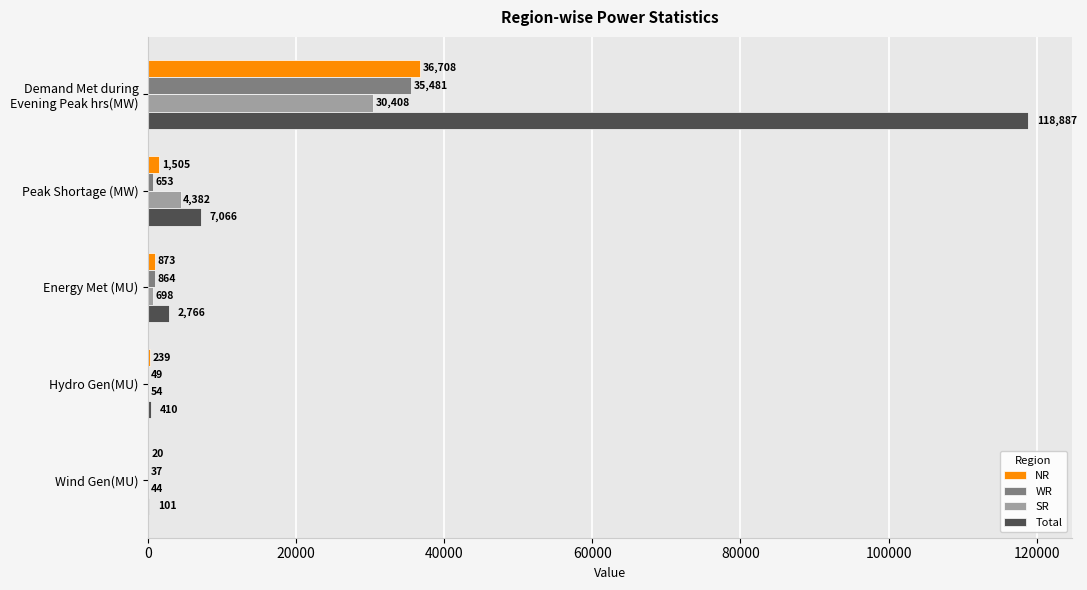

True or false: Total has a value of 101 at Wind Gen(MU).

True